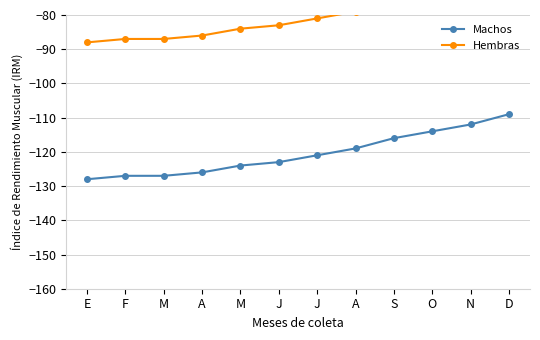

List the labels in order of Hembras value, smallest first.

E, F, M, A, M, J, J, A, S, O, N, D